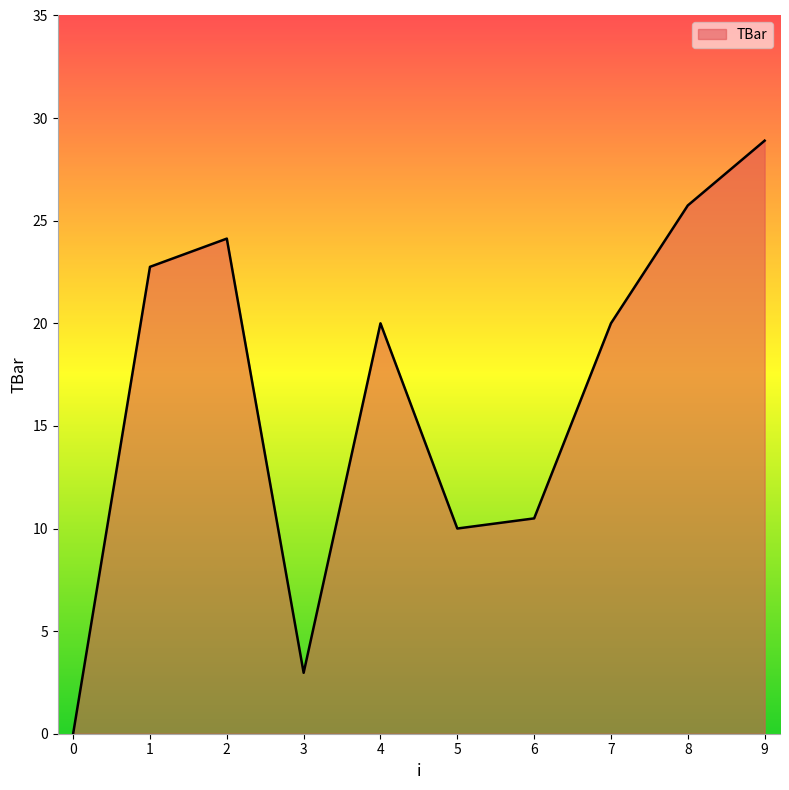

Reading left to right, transcribe all the data shown in this chart.

0=0.0	1=22.8	2=24.1	3=3.0	4=20.0	5=10.0	6=10.5	7=20.0	8=25.7	9=28.9